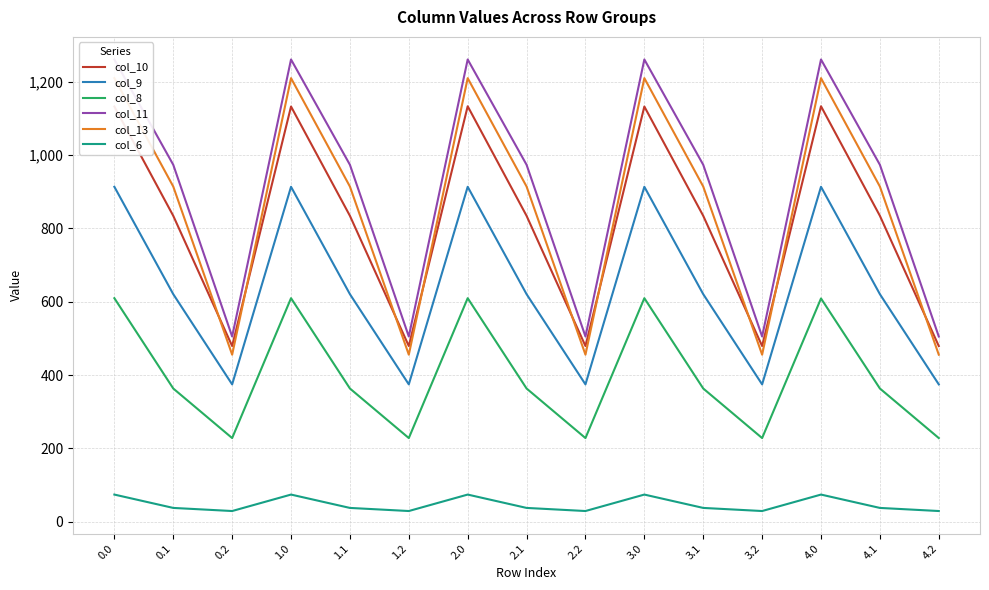

What are all the series names shown in the legend?

col_10, col_9, col_8, col_11, col_13, col_6